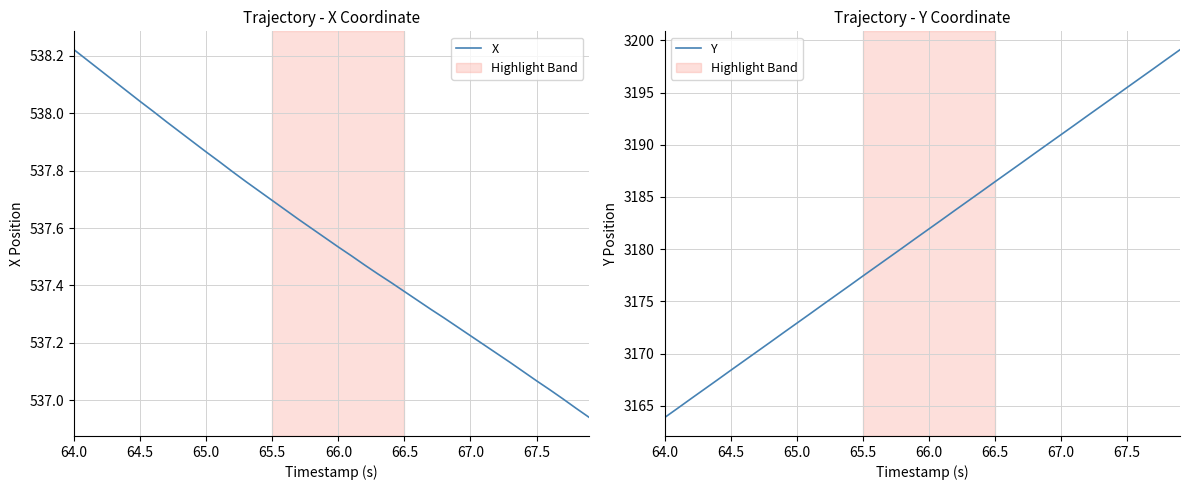

Which category has the lowest value in the Y series?

64.0